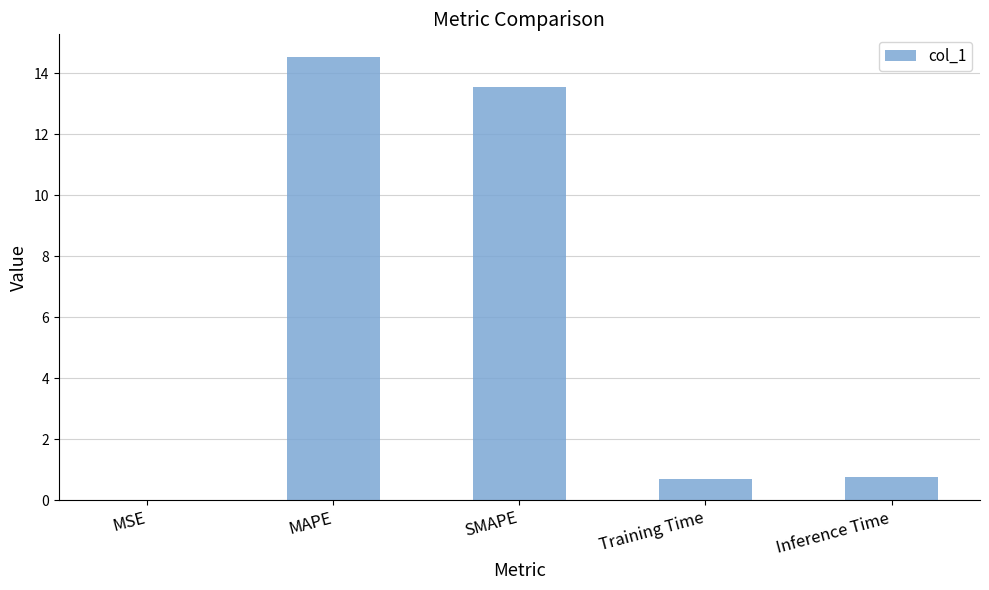

What value does the data have at Training Time?

0.7